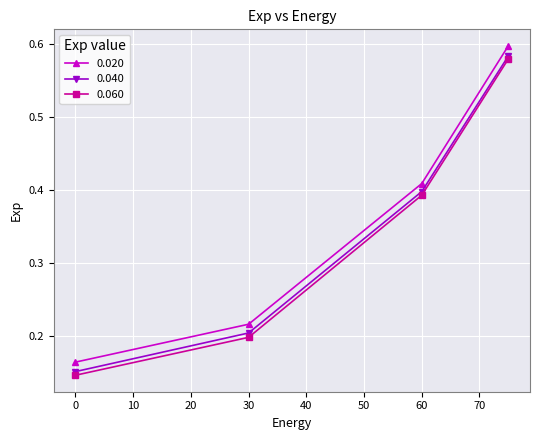

Which series has the largest total across all categories?

0.020